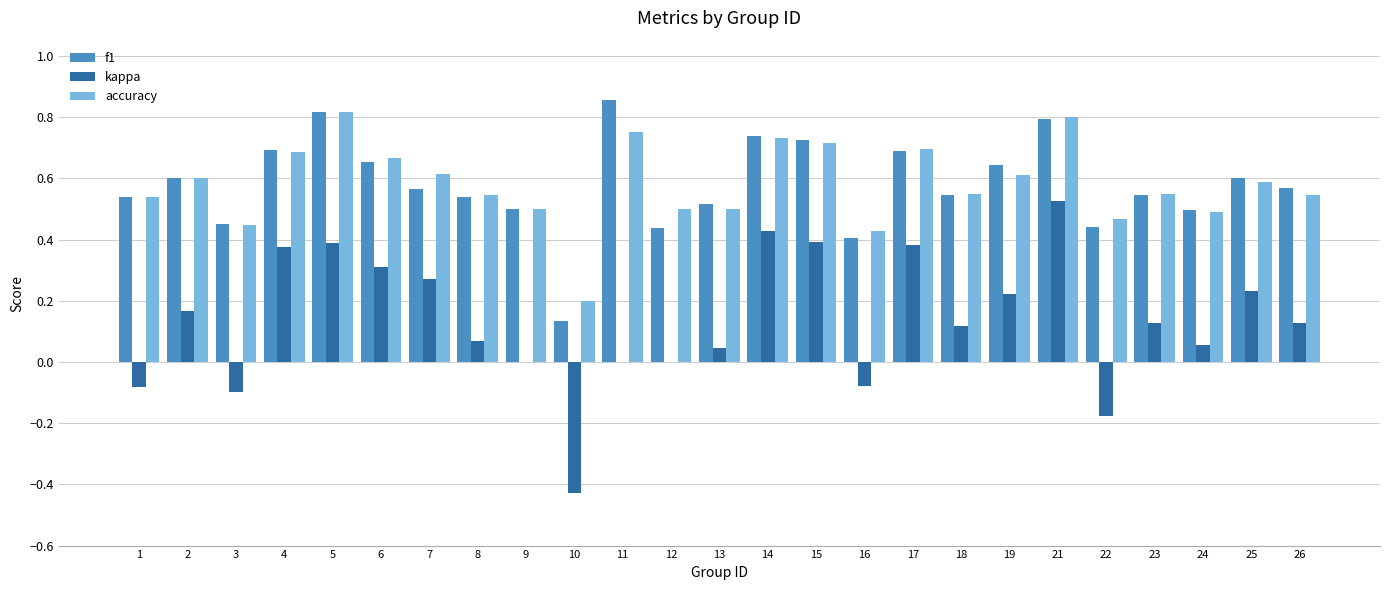

Which category has the highest value in the accuracy series?

5